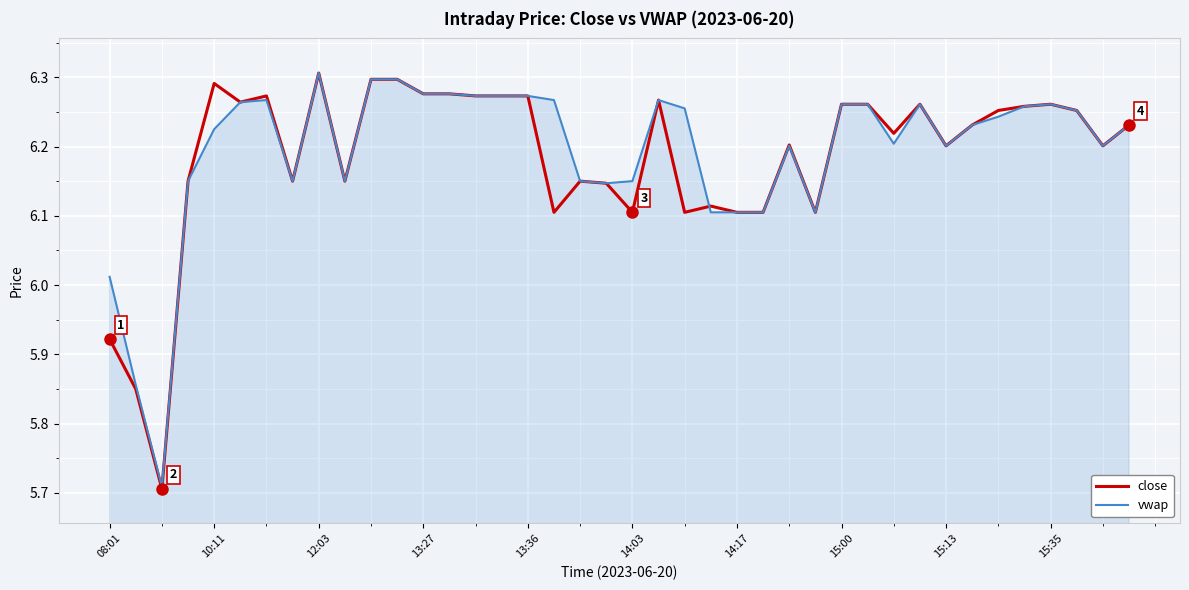

Which series has the widest spread of values?

close